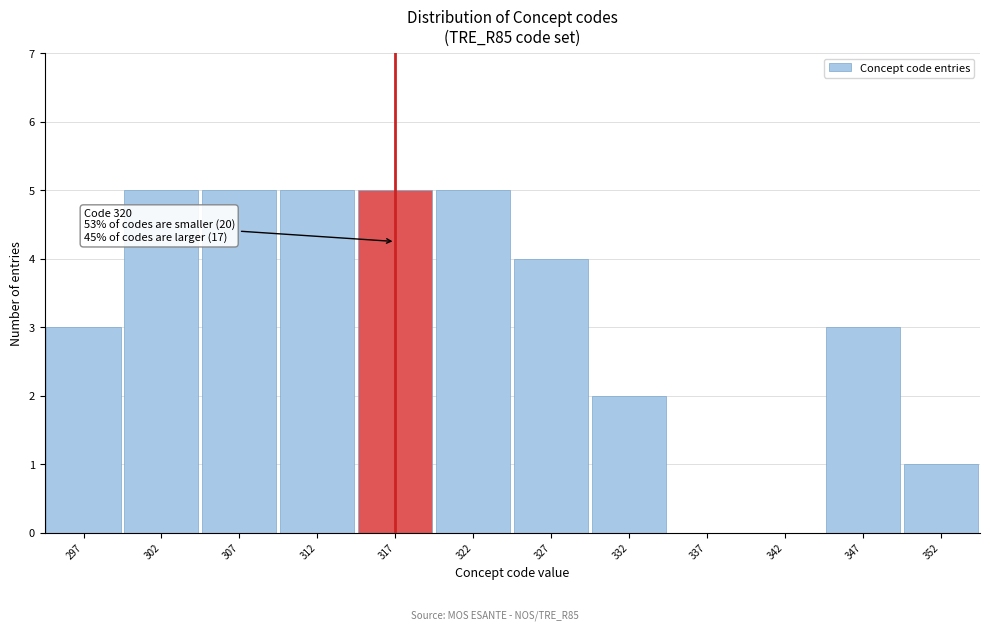

Reading left to right, what are all the values shown in this chart?

297=3	302=5	307=5	312=5	317=5	322=5	327=4	332=2	337=0	342=0	347=3	352=1